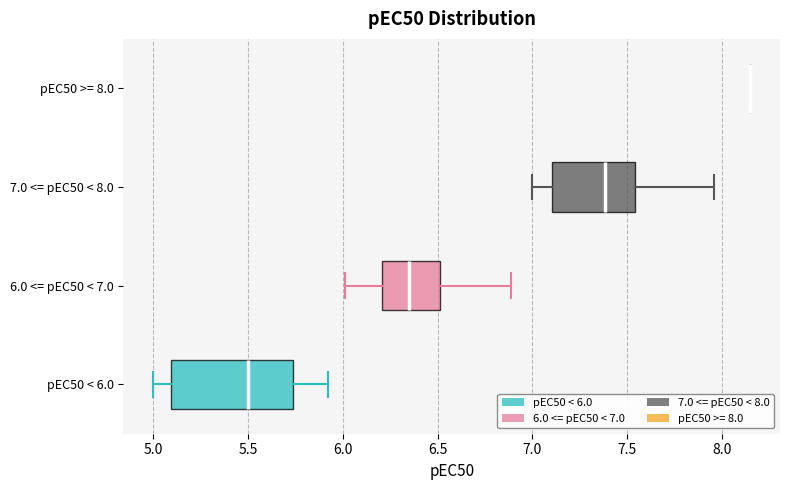

Which box is the widest, from its left edge to its right edge?

pEC50 < 6.0